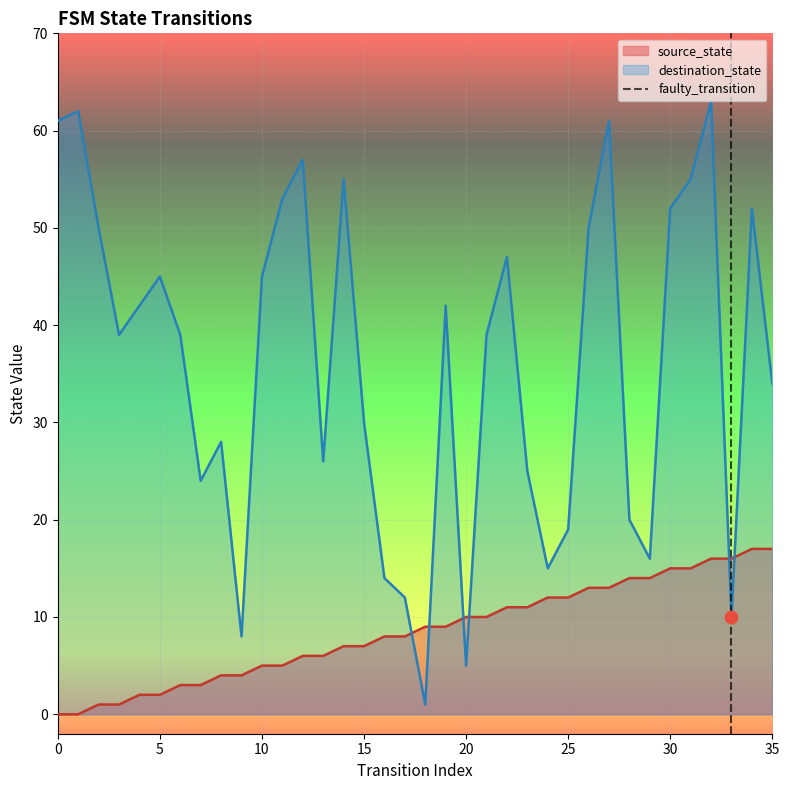

Which series ends up on top after the final intersection of source_state and destination_state?

destination_state